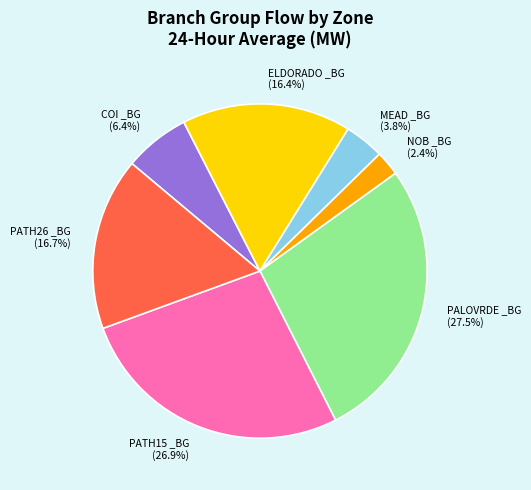

To the nearest percent, what percentage of the pie is NOB _BG?

2%